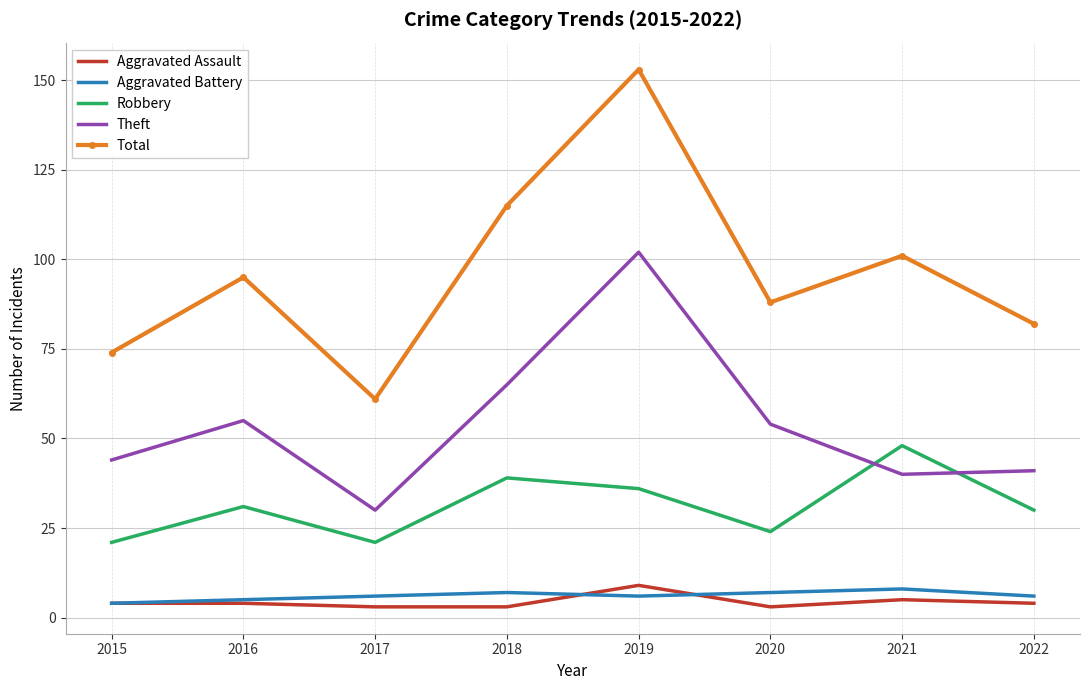

Which label corresponds to the largest value in the chart?

2019